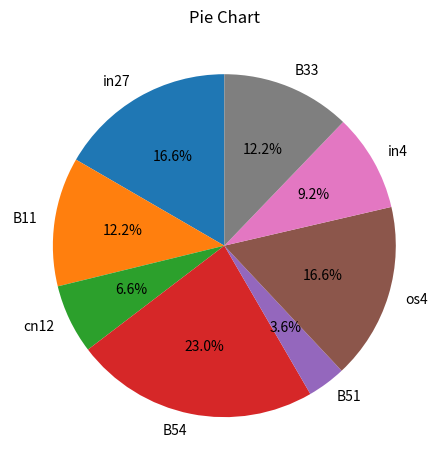

Is there a majority slice in this chart?

No